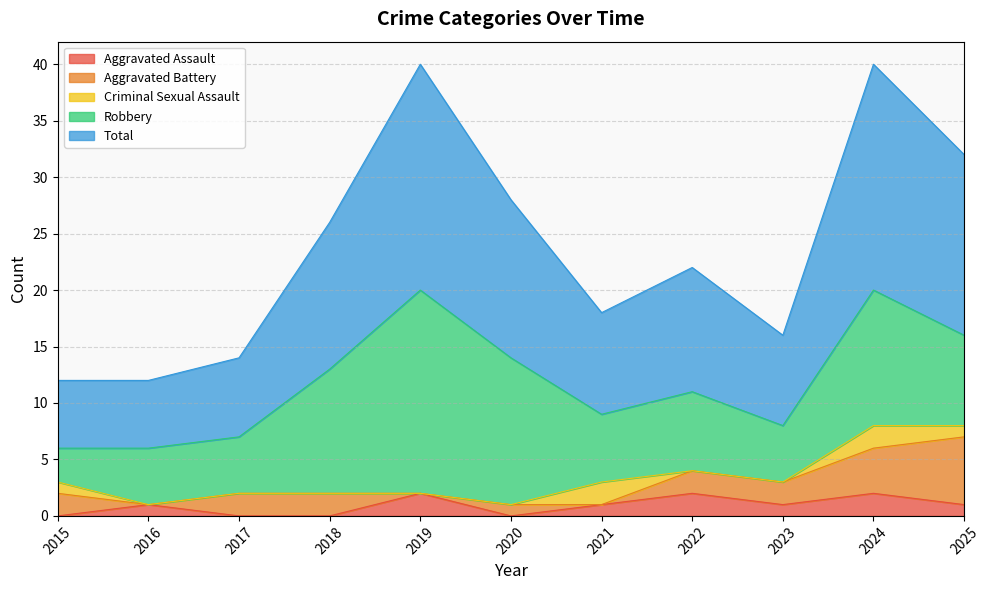

True or false: Total has more than 1 points higher than both neighbors.

True